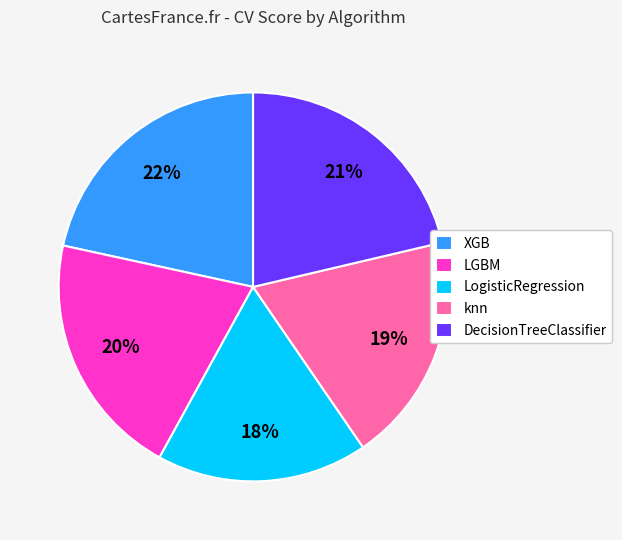

What is the smallest slice in the pie chart?

LogisticRegression